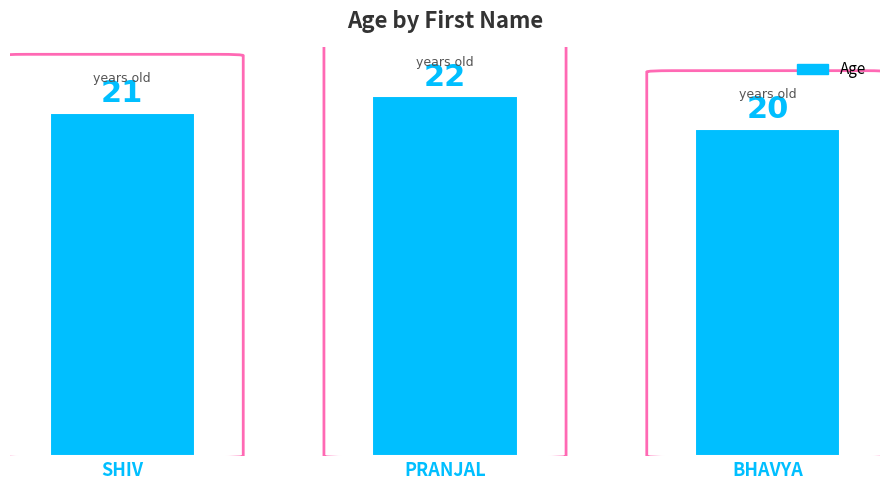

True or false: the data shows 30 at BHAVYA.

False